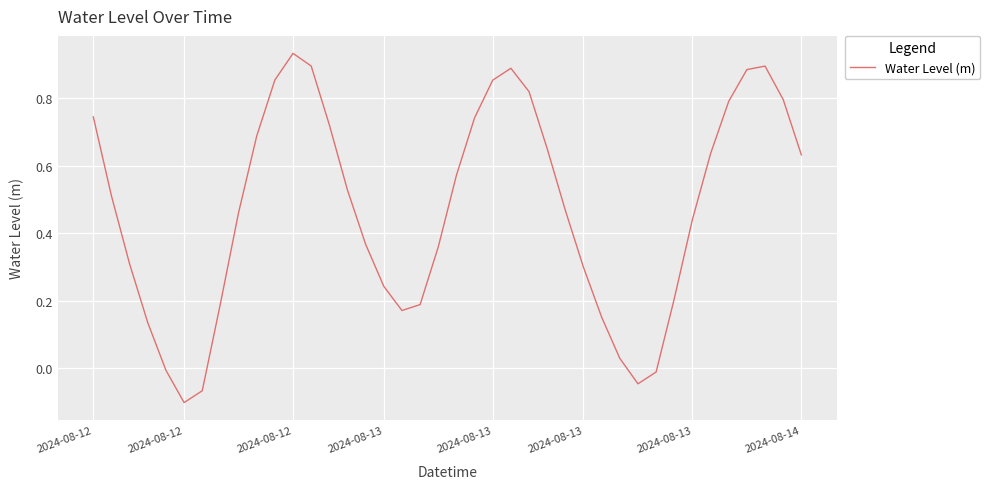

What is the sum of all values?

18.8